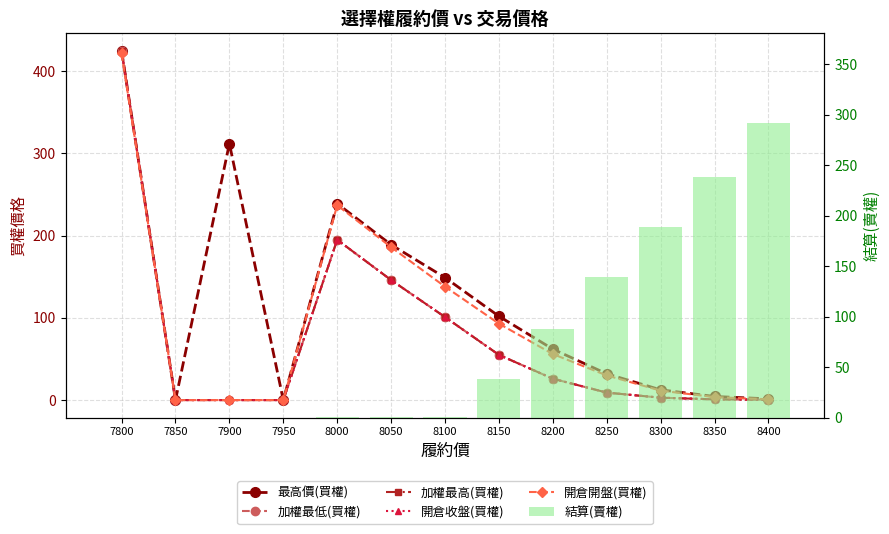

How many positive values does the 開倉開盤(買權) series have?

10